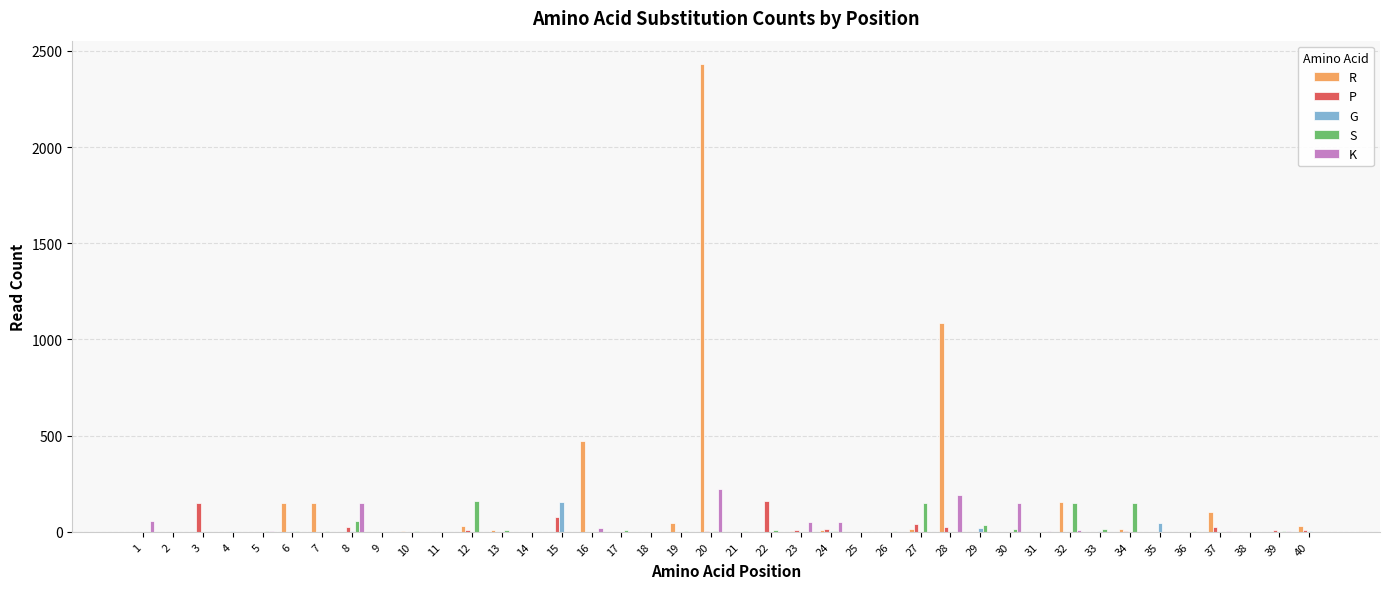

At which category does the chart reach its peak across all series?

20